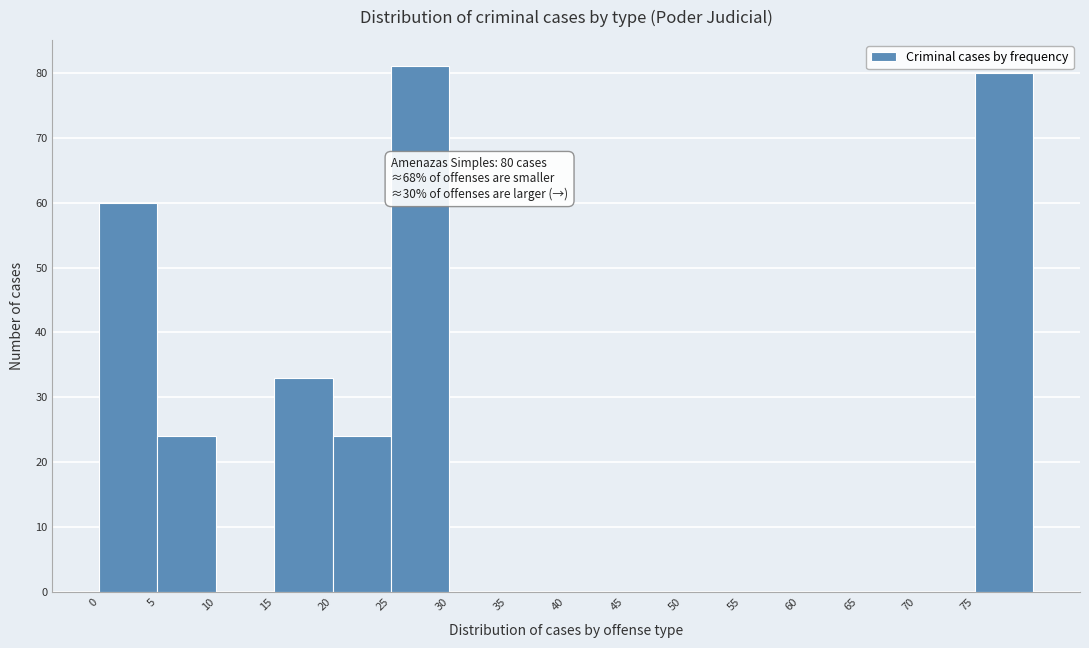

Over which range of the x-axis is the bar tallest?

25 to 30